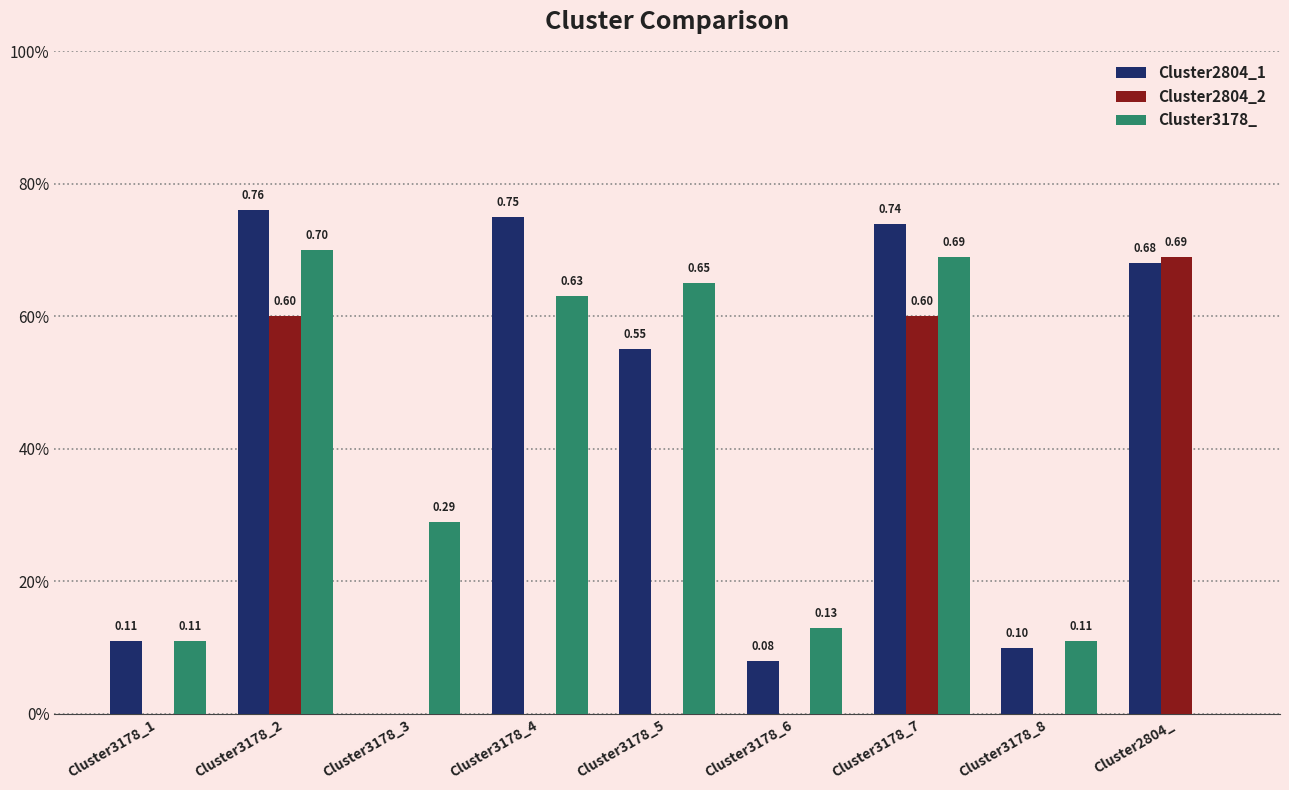

What are all the series names shown in the legend?

Cluster2804_1, Cluster2804_2, Cluster3178_